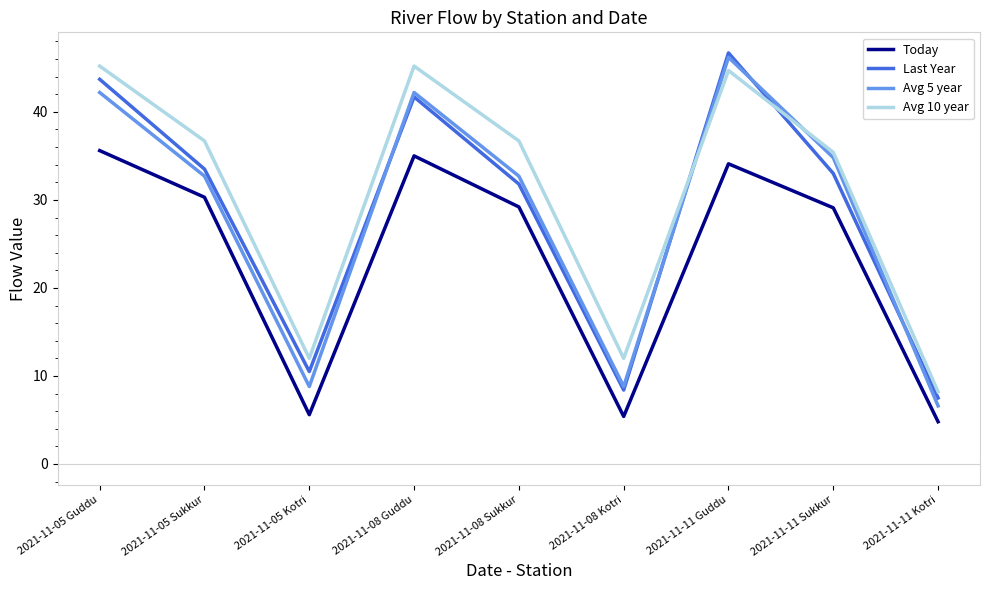

True or false: Today has more than 2 interior local peaks.

False